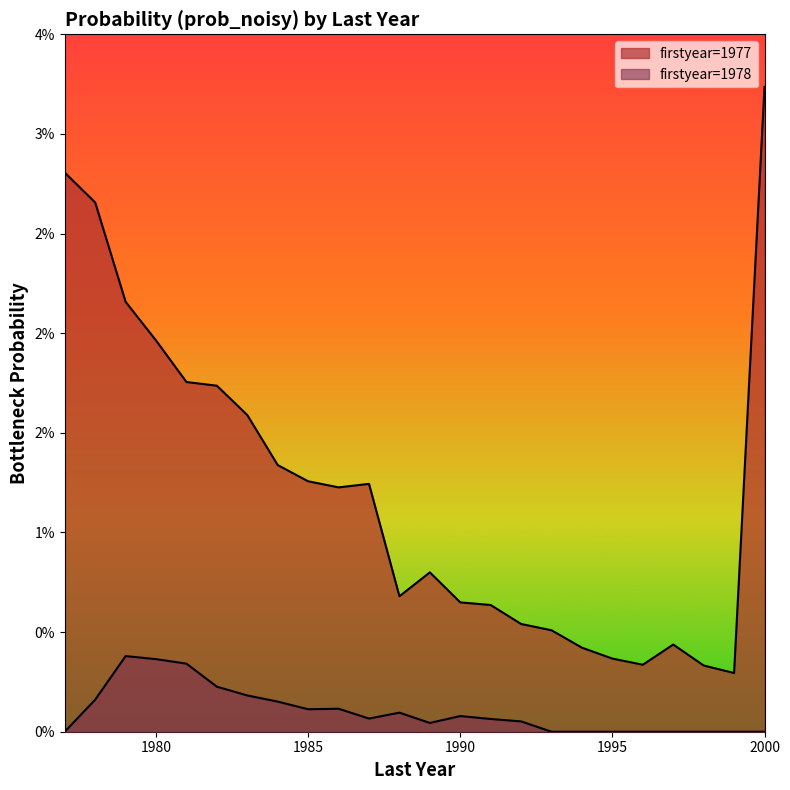

At how many categories does at least one series exceed 0?

24